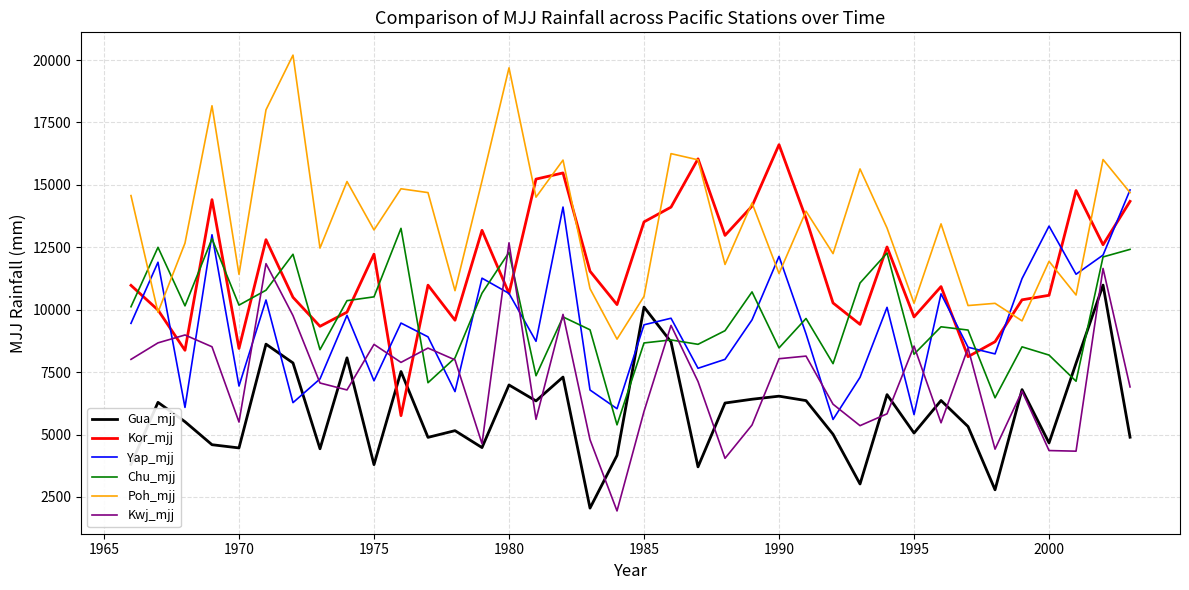

In Chu_mjj, how many points are lower than both neighbors (excluding endpoints)?

12